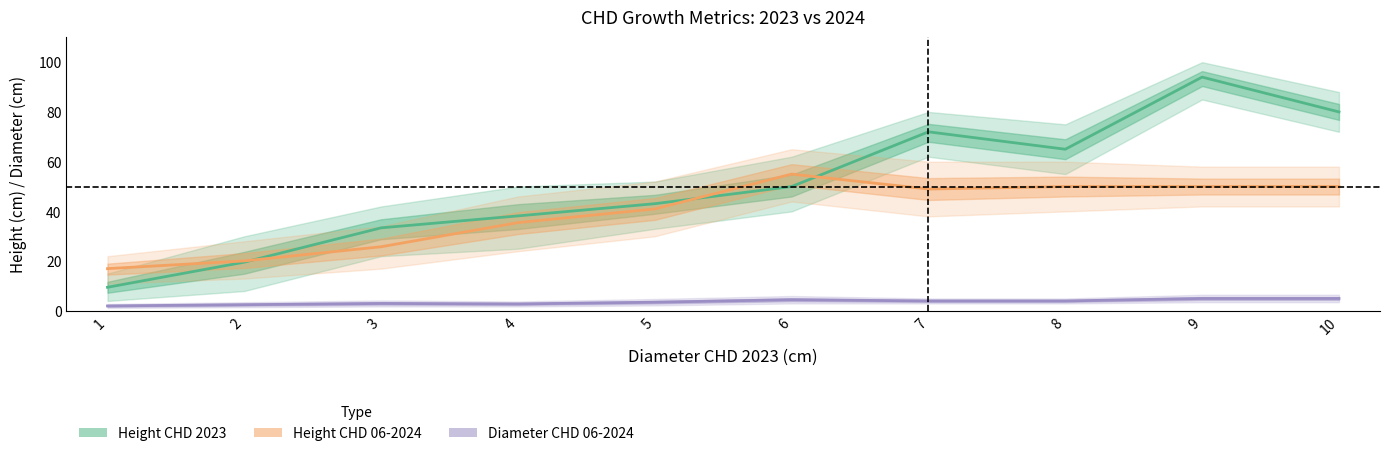

What is the total value across all series at 6?

109.5